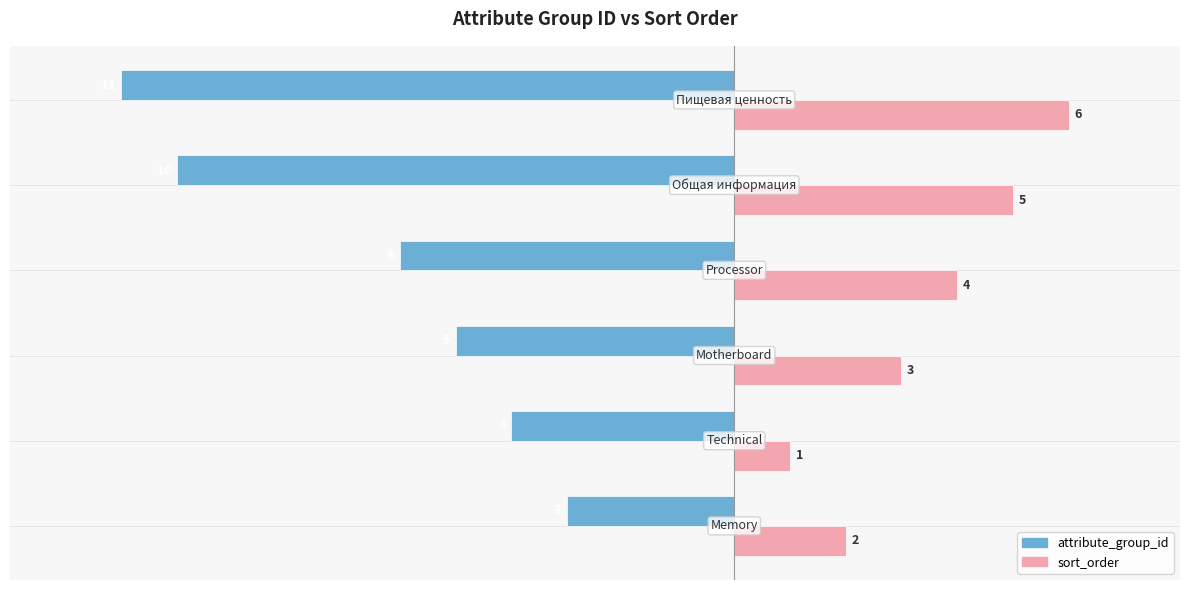

Which series has the widest spread of values?

attribute_group_id